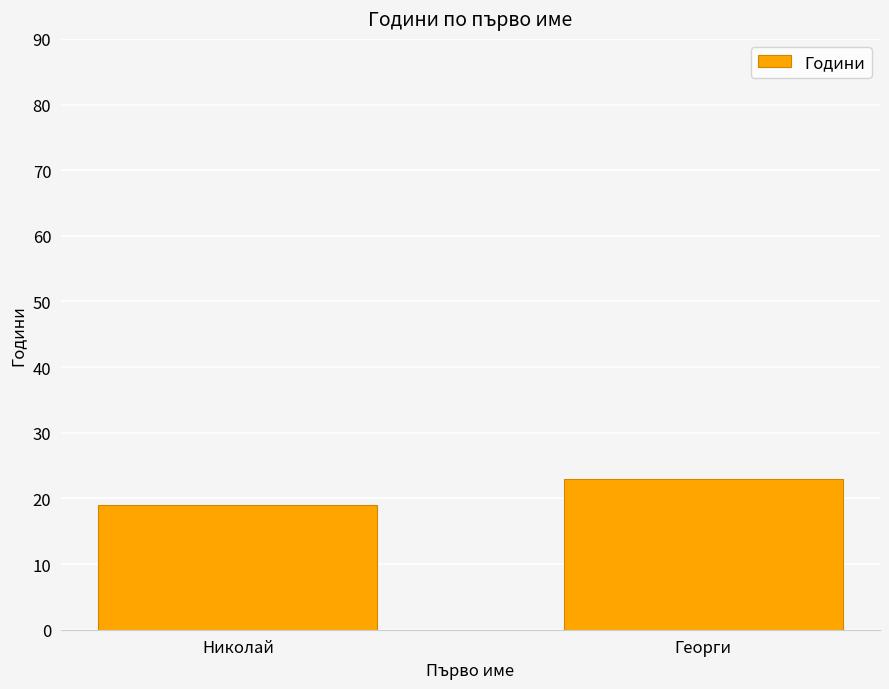

Does the chart contain any negative values?

No